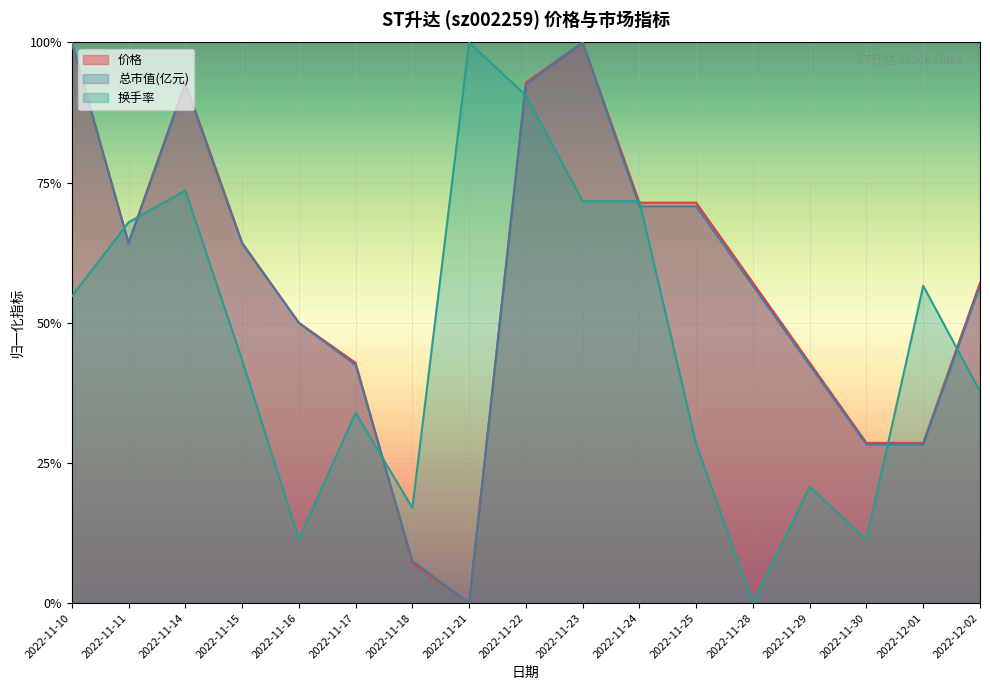

Which series has the largest total across all categories?

价格